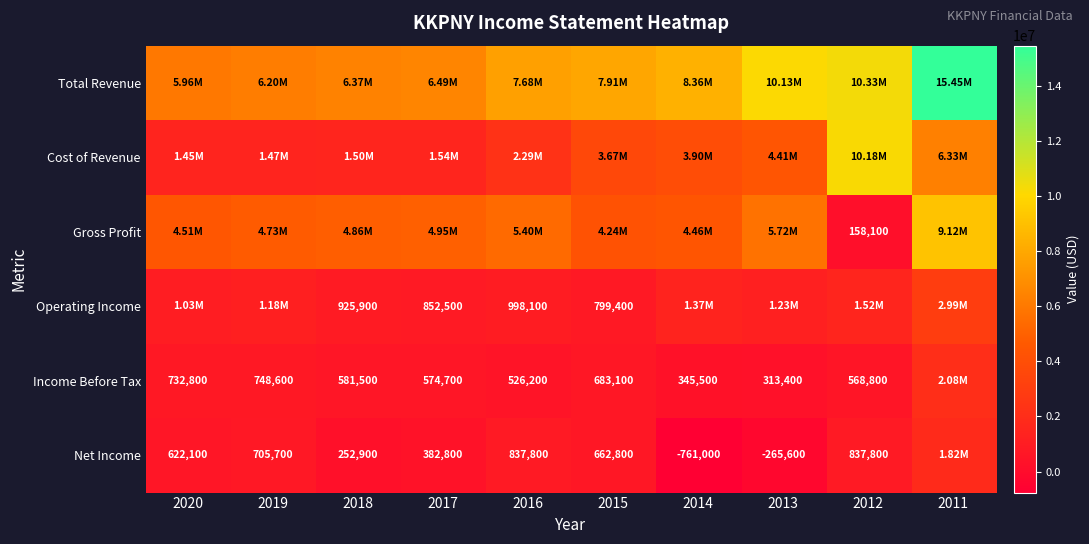

What is the sum of the Income Before Tax values at 2020 and 2019?

1481400